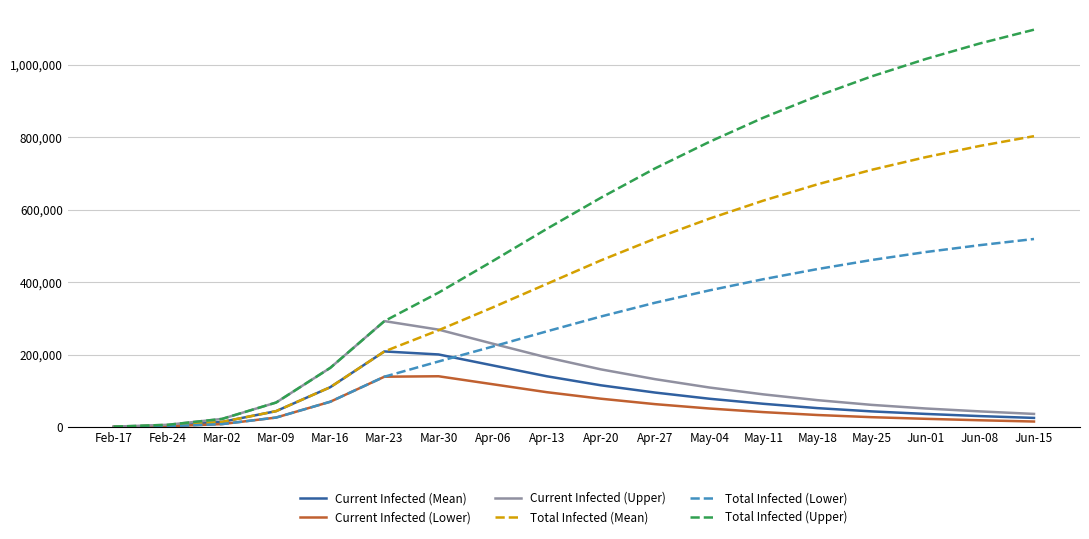

What is the sum of the Total Infected (Lower) values at May-11 and Jun-15?

927000